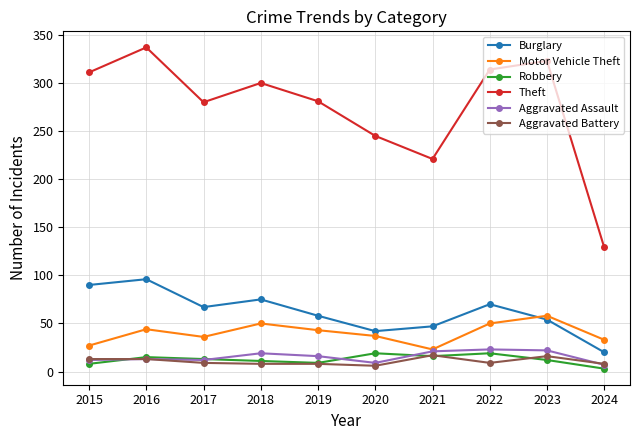

What value does the Robbery series have at 2016, to the nearest 5?

15